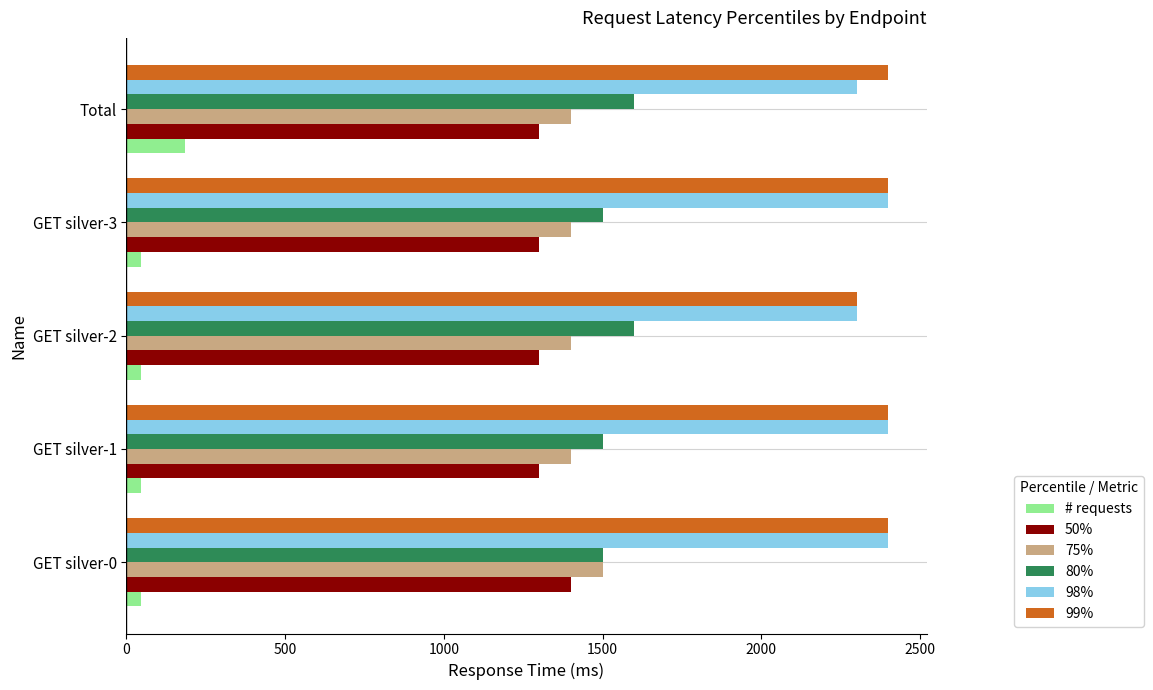

What is the sum of all # requests values?

368